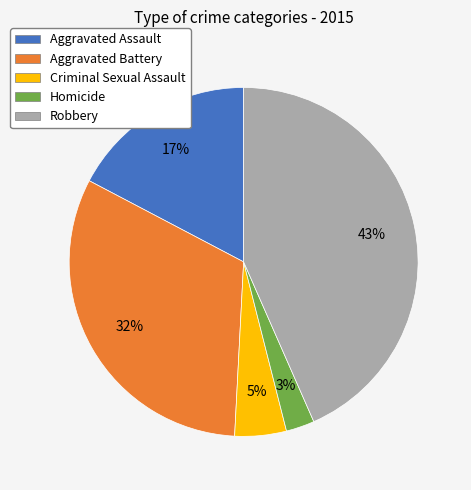

To the nearest percent, what percentage of the pie is Homicide?

3%